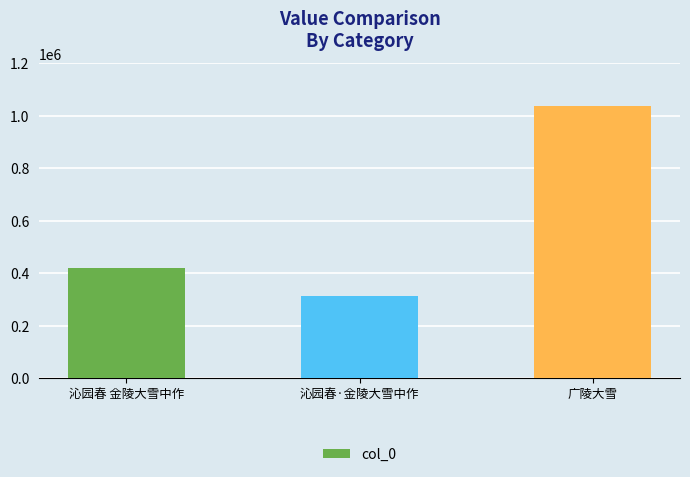

Rank the categories by value from highest to lowest.

广陵大雪, 沁园春 金陵大雪中作, 沁园春·金陵大雪中作